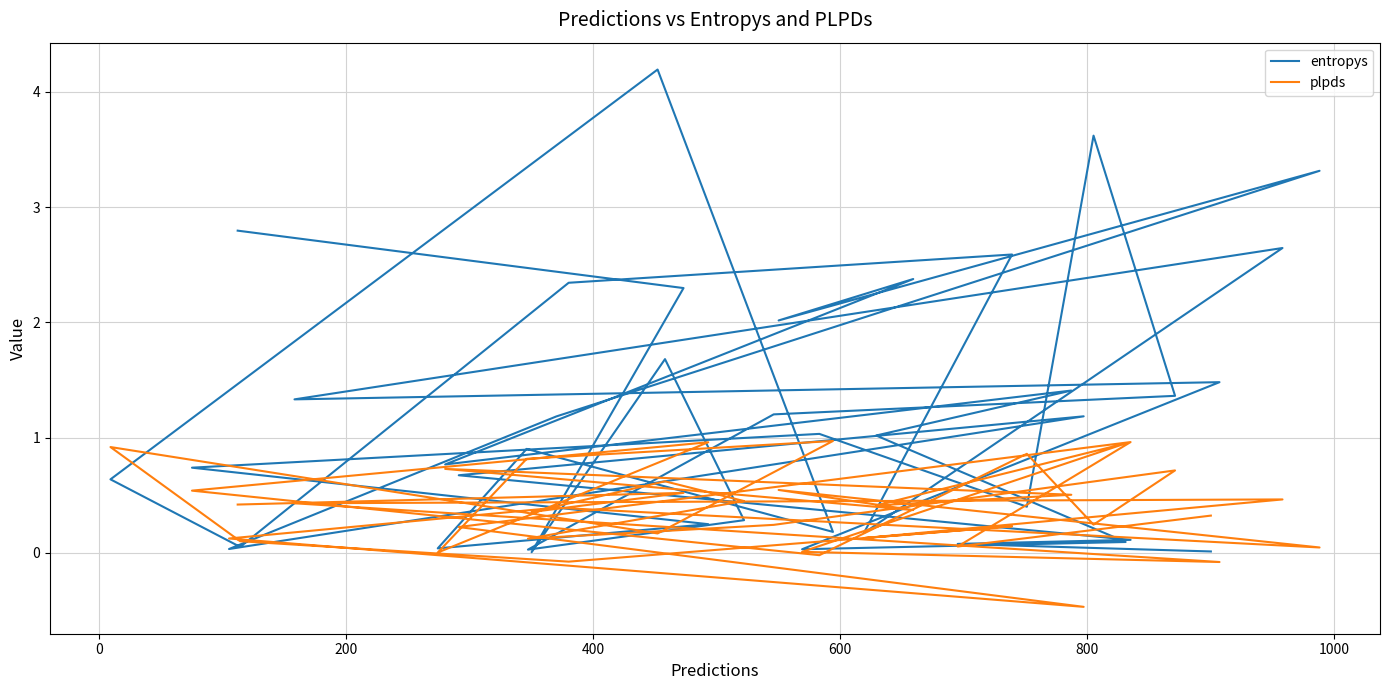

Reading right to left, transcribe all the data shown in this chart.

entropys: 0.0	0.1	0.1	0.7	1.2	0.0	1.2	3.3	2.0	2.4	0.8	1.4	1.0	0.1	0.0	1.5	1.3	2.6	0.2	2.6	2.3	0.1	0.6	4.2	0.2	0.9	0.0	0.2	0.7	1.0	0.4	3.6	1.4	1.2	0.0	0.3	1.7	0.0	2.3	2.8
plpds: 0.3	0.1	1.0	0.2	-0.5	0.1	0.4	0.0	0.5	0.4	0.7	0.5	0.4	0.9	0.0	-0.1	0.4	0.5	0.1	0.2	-0.1	0.1	0.9	0.2	1.0	0.8	0.0	1.0	0.5	-0.0	0.9	0.2	0.7	0.2	0.1	0.4	0.6	0.4	0.5	0.4